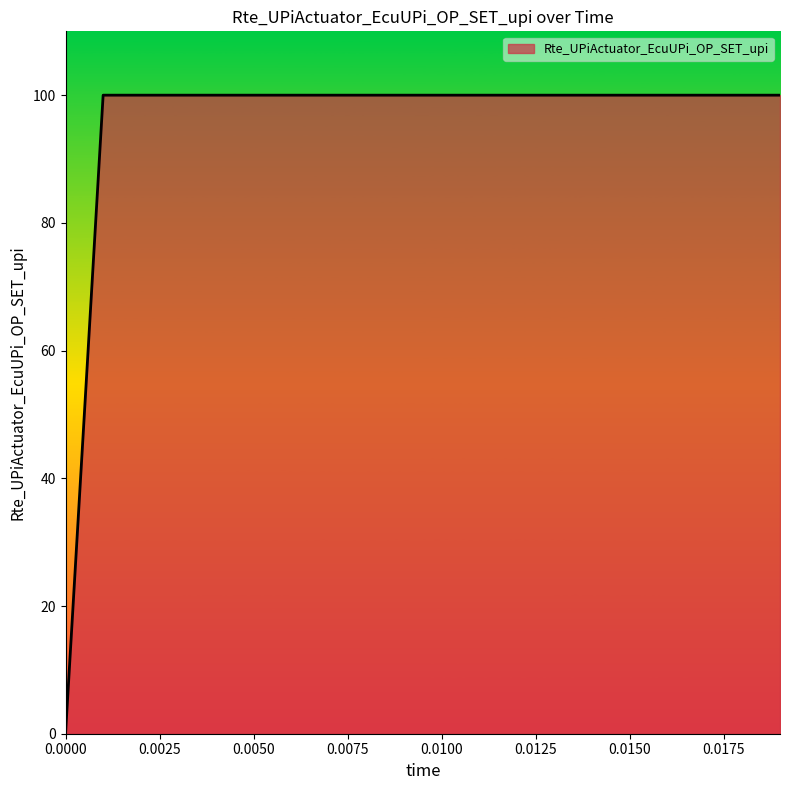

What is the maximum value shown in the chart?

100.0